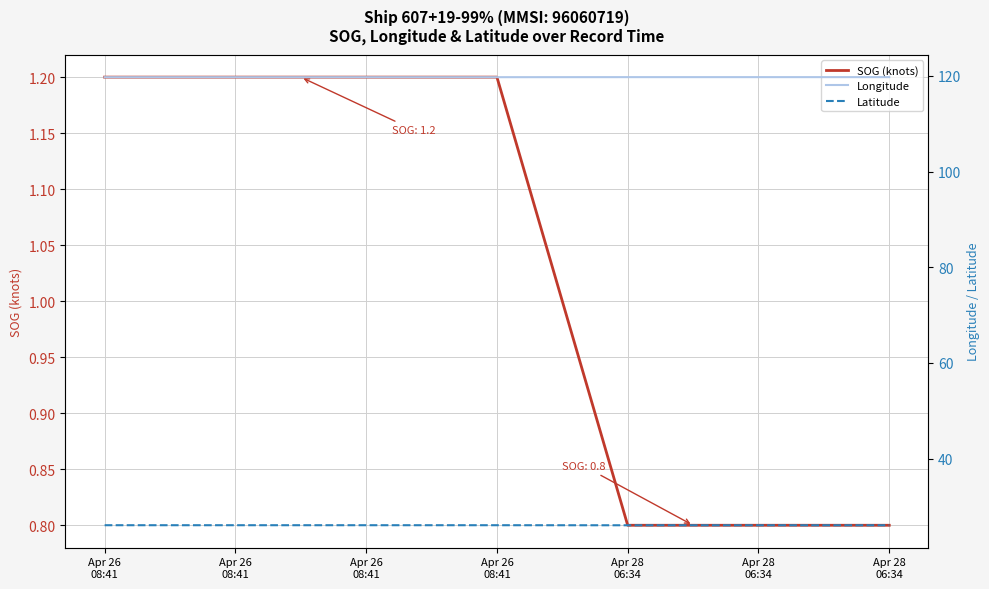

Reading left to right, what are all the values shown in this chart?

SOG (knots): Apr 26
08:41=1.2	Apr 26
08:41=1.2	Apr 26
08:41=1.2	Apr 26
08:41=1.2	Apr 28
06:34=0.8	Apr 28
06:34=0.8	Apr 28
06:34=0.8
Longitude: Apr 26
08:41=119.7	Apr 26
08:41=119.7	Apr 26
08:41=119.7	Apr 26
08:41=119.7	Apr 28
06:34=119.7	Apr 28
06:34=119.7	Apr 28
06:34=119.7
Latitude: Apr 26
08:41=26.1	Apr 26
08:41=26.1	Apr 26
08:41=26.1	Apr 26
08:41=26.1	Apr 28
06:34=26.0	Apr 28
06:34=26.0	Apr 28
06:34=26.0